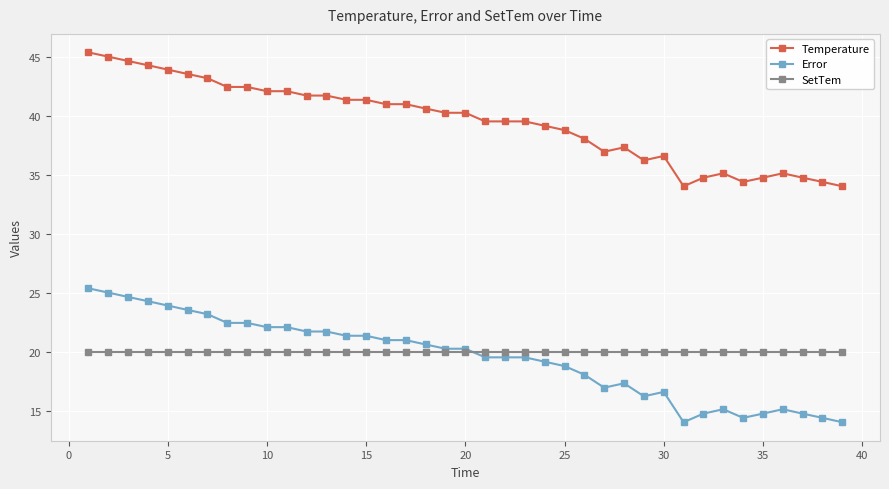

At how many categories does at least one series exceed 26?

39